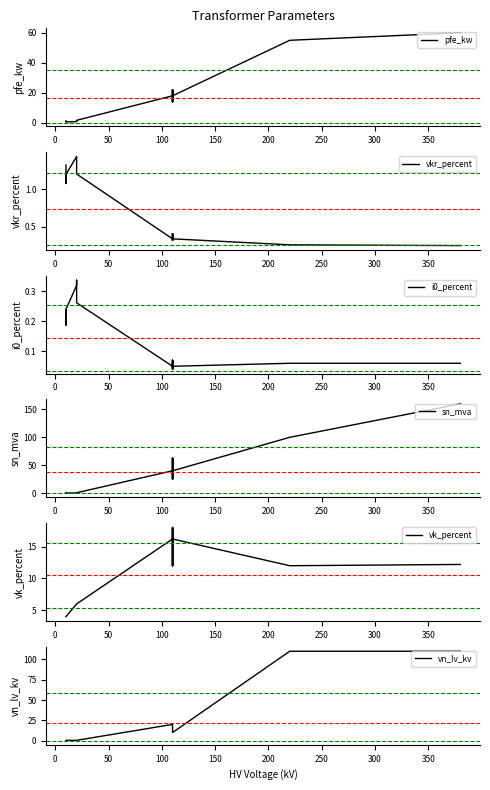

What is the total value across all series at 0?

7.5